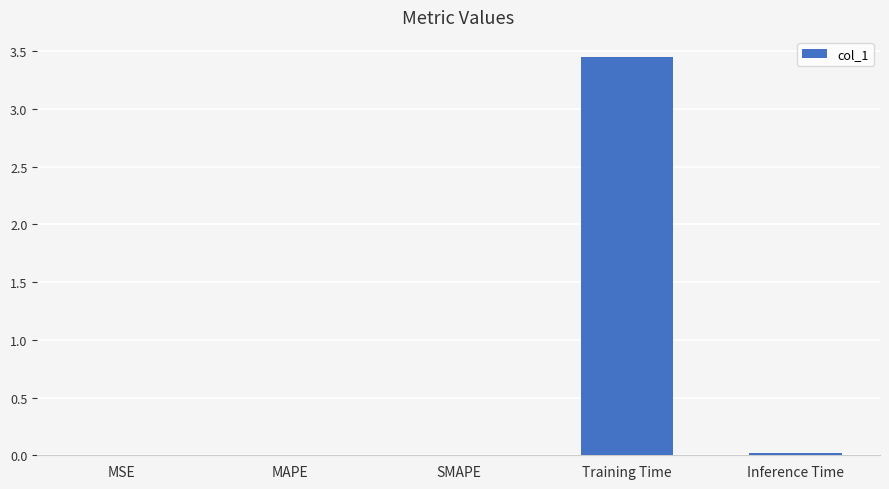

The value at Training Time is 2.4. True or false?

False